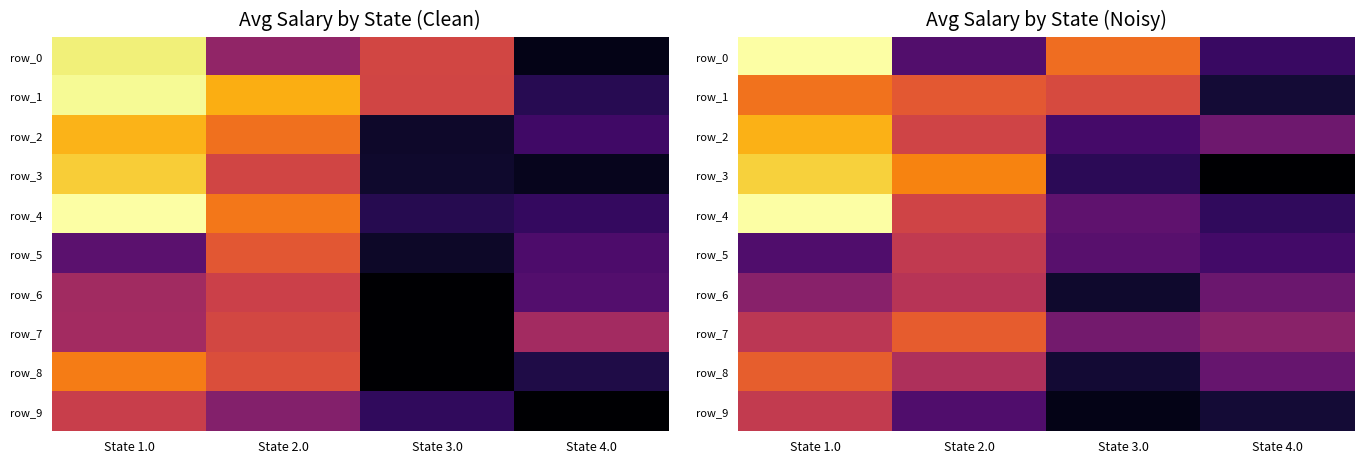

What is the average value of the row_6 series?

765.4